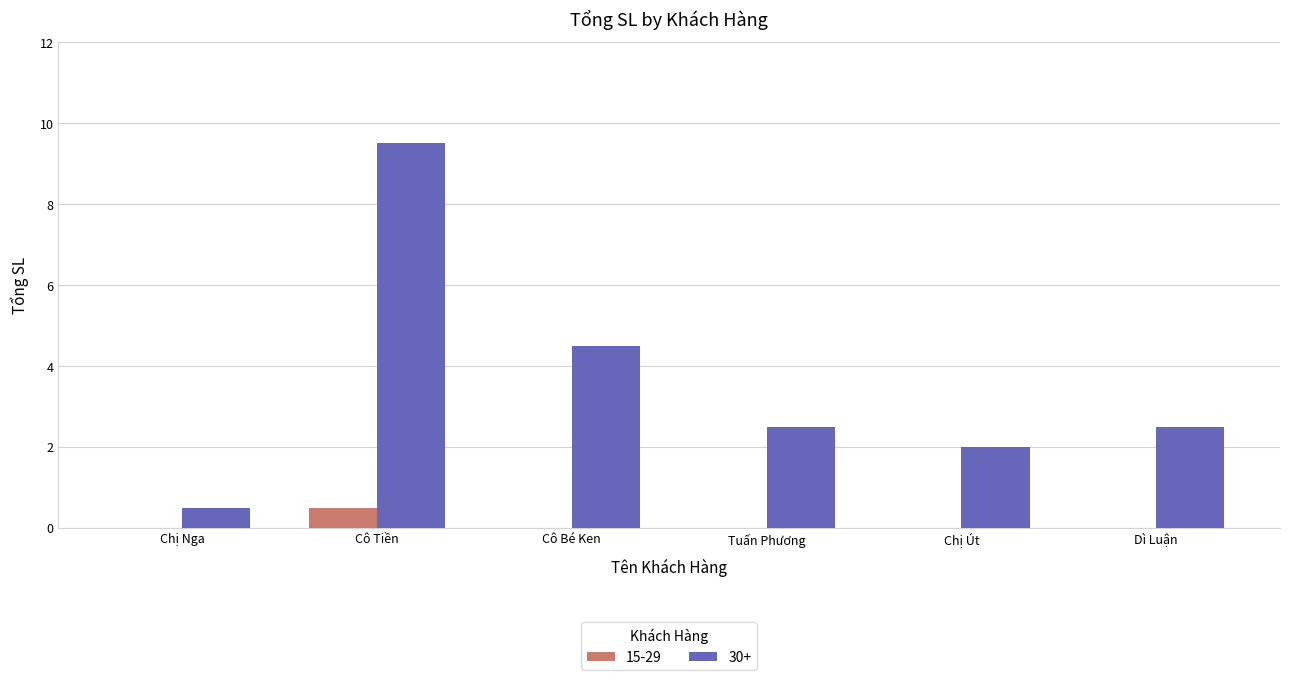

What is the sum of all 15-29 values?

0.5